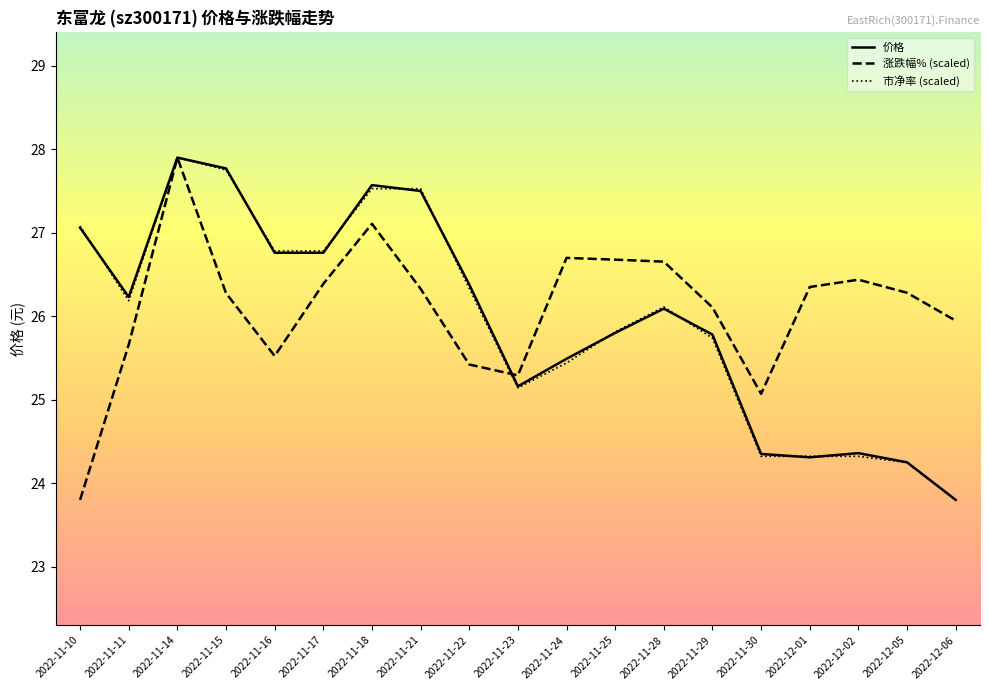

What is the sum of all 市净率 (scaled) values?

493.1